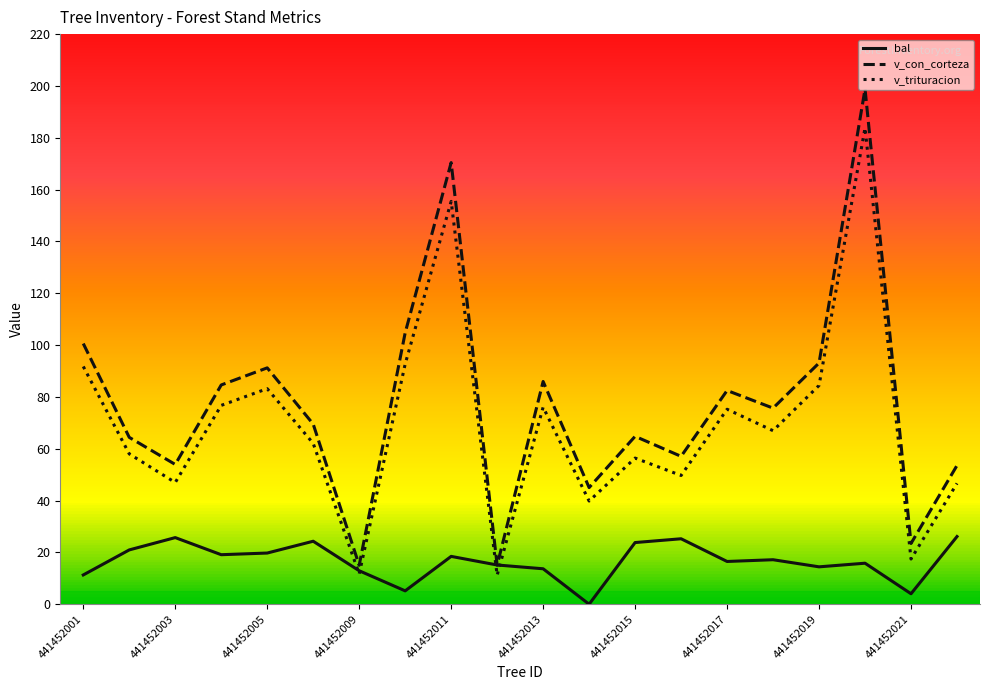

What is the minimum value for v_trituracion?

11.2